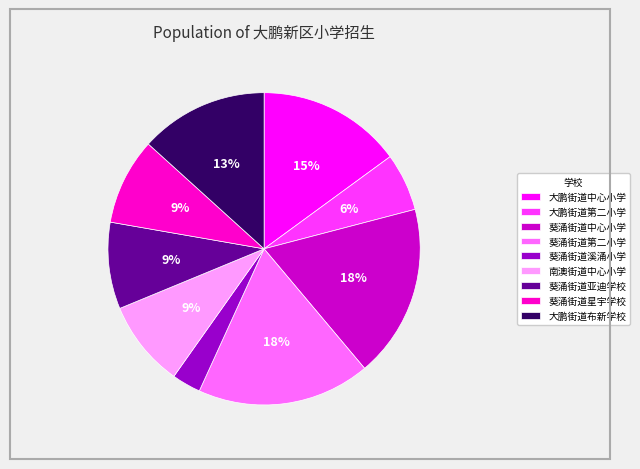

Which category has the smallest portion of the pie?

葵涌街道溪涌小学